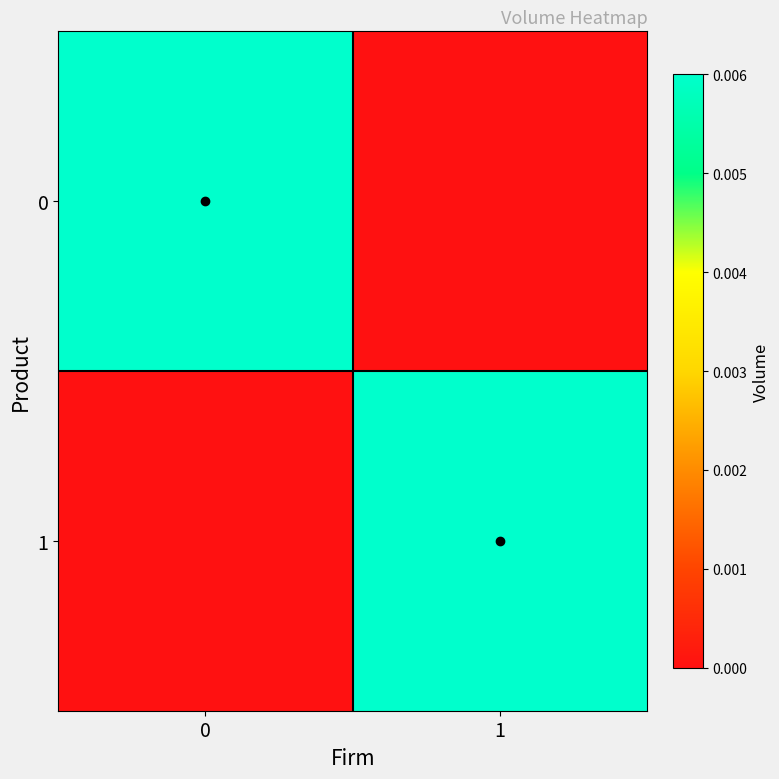

Count the number of categories in the chart.

2